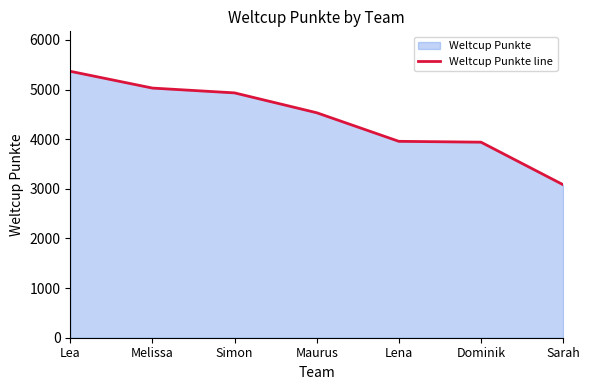

What is the value of the 6th point from the left?

3940